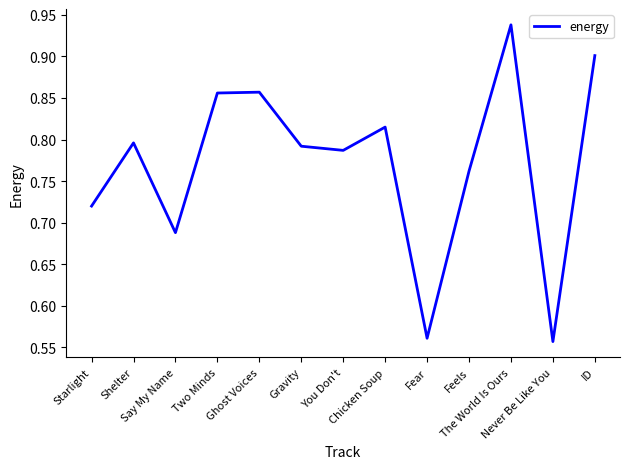

Is this an area chart (filled region under the line)?

No